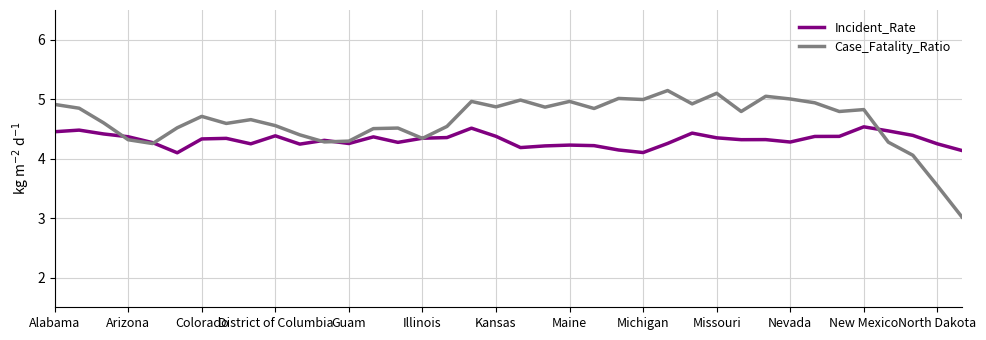

What is the lowest value of the Case_Fatality_Ratio series?

3.0